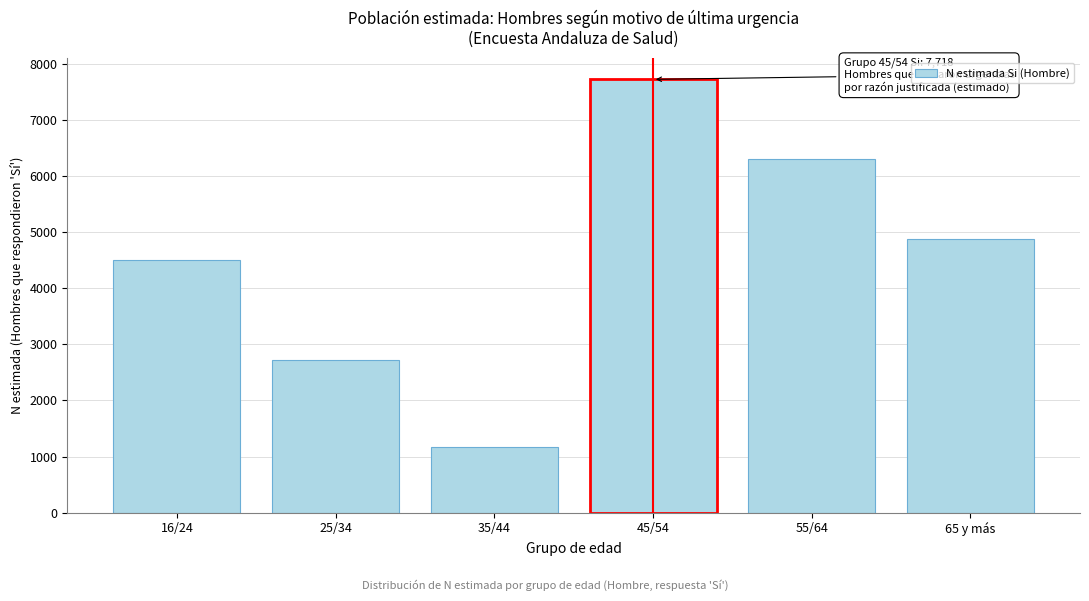

Reading right to left, what are all the values shown in this chart?

65 y más=4881	55/64=6298	45/54=7718	35/44=1173	25/34=2717	16/24=4506